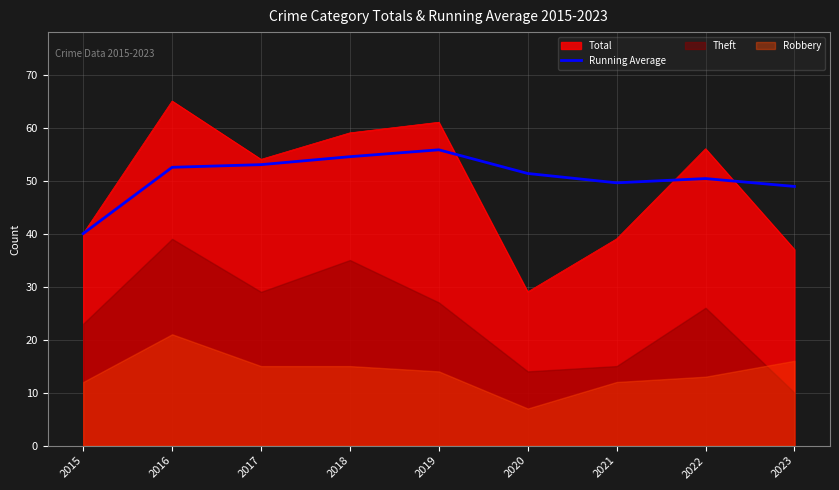

True or false: the data has more than 0 interior local peaks.

True